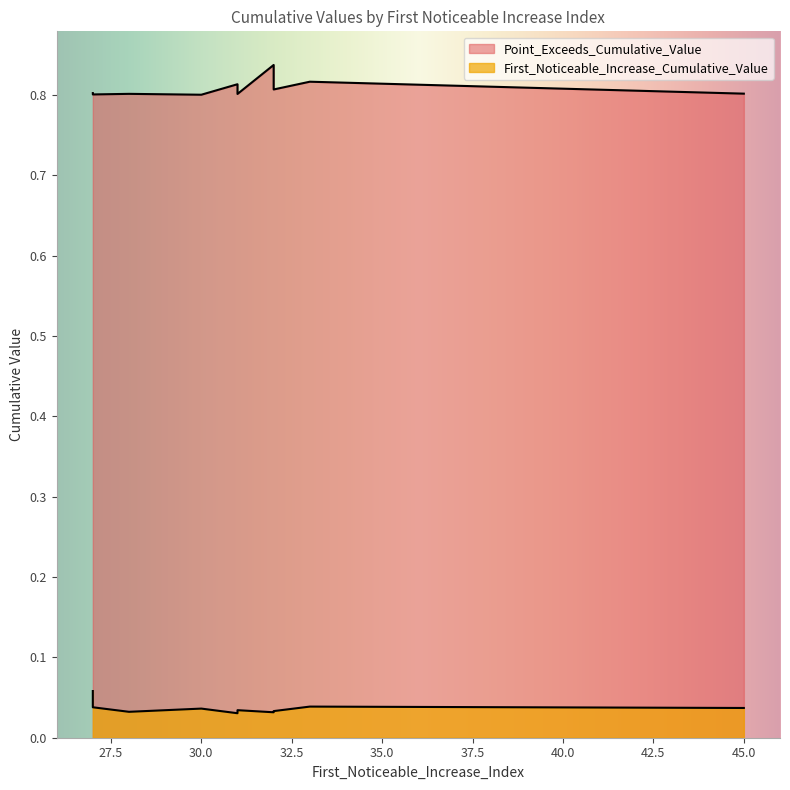

How many interior local valleys does the Point_Exceeds_Cumulative_Value series have?

2